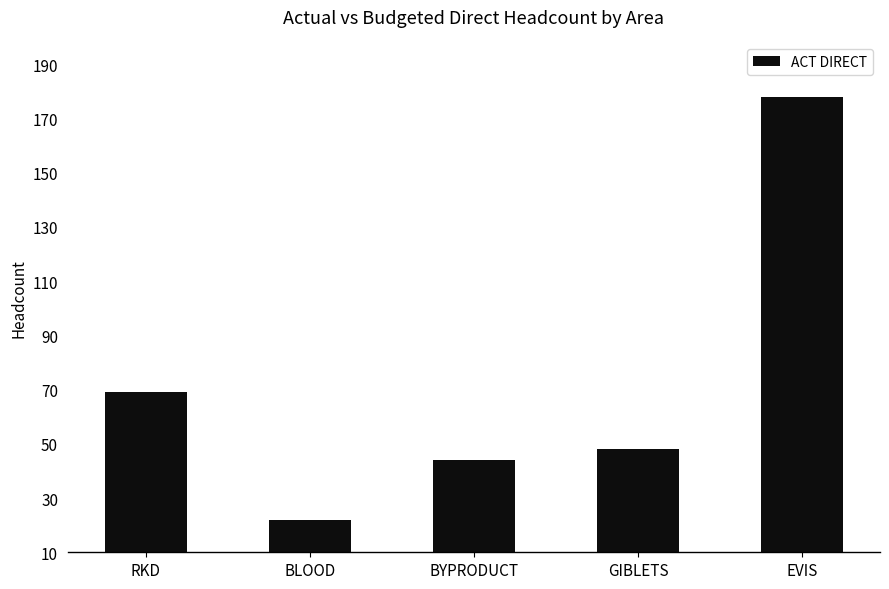

Reading left to right, extract all data points from this chart.

69	22	44	48	178